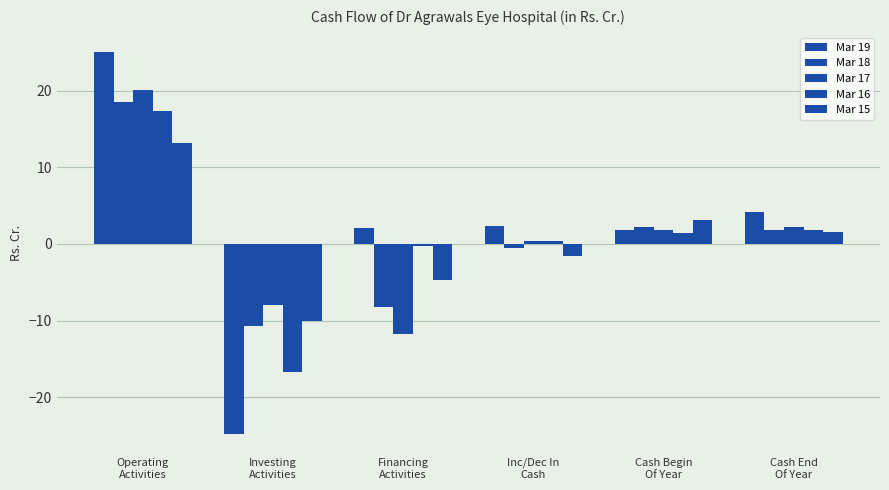

True or false: Mar 15 has a value of -14.0 at Investing
Activities.

False